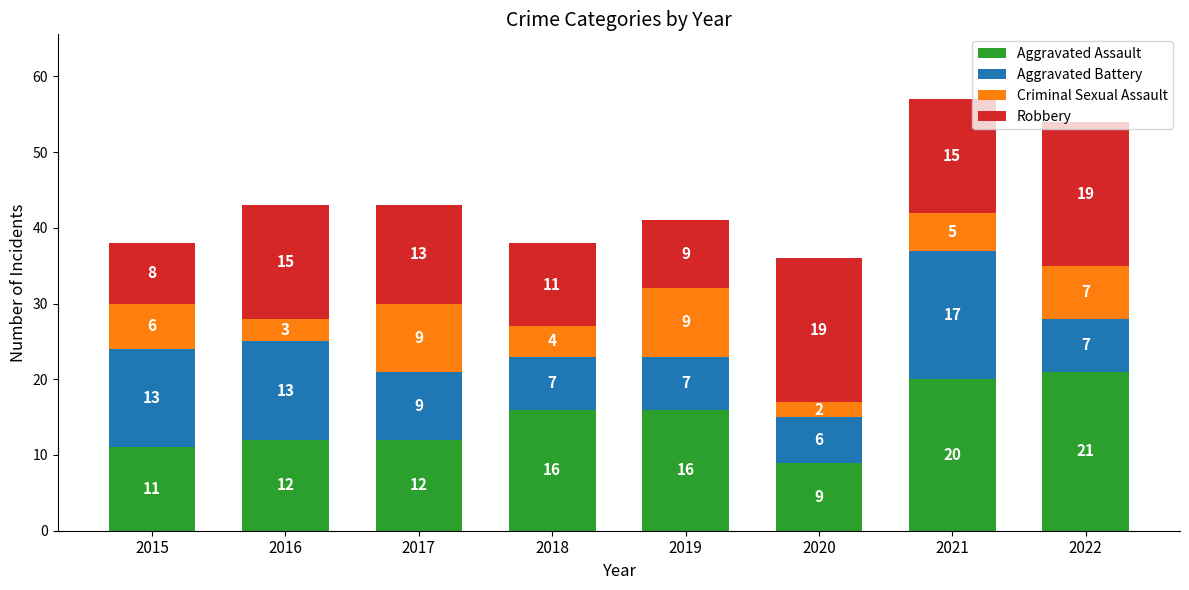

Read the Aggravated Assault value at 2019, to the nearest 10.

20